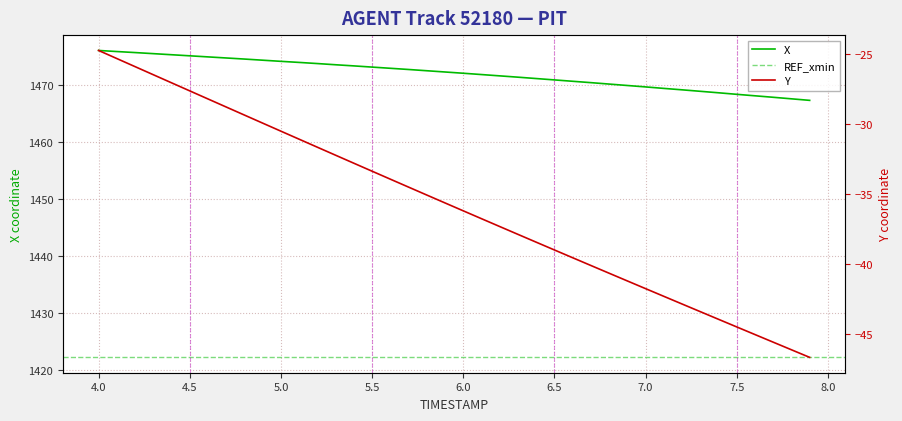

Reading left to right, extract all data points from this chart.

X: 1476.1	1475.9	1475.7	1475.5	1475.3	1475.1	1475.0	1474.8	1474.6	1474.4	1474.2	1474.0	1473.8	1473.6	1473.4	1473.2	1473.0	1472.7	1472.5	1472.3	1472.1	1471.8	1471.6	1471.4	1471.2	1470.9	1470.7	1470.4	1470.2	1469.9	1469.7	1469.4	1469.2	1468.9	1468.7	1468.4	1468.1	1467.9	1467.6	1467.3
Y: -24.7	-25.3	-25.9	-26.5	-27.1	-27.6	-28.2	-28.8	-29.4	-29.9	-30.5	-31.1	-31.7	-32.2	-32.8	-33.4	-34.0	-34.5	-35.1	-35.7	-36.2	-36.8	-37.3	-37.9	-38.5	-39.0	-39.6	-40.1	-40.7	-41.2	-41.8	-42.3	-42.9	-43.4	-44.0	-44.5	-45.1	-45.6	-46.2	-46.7